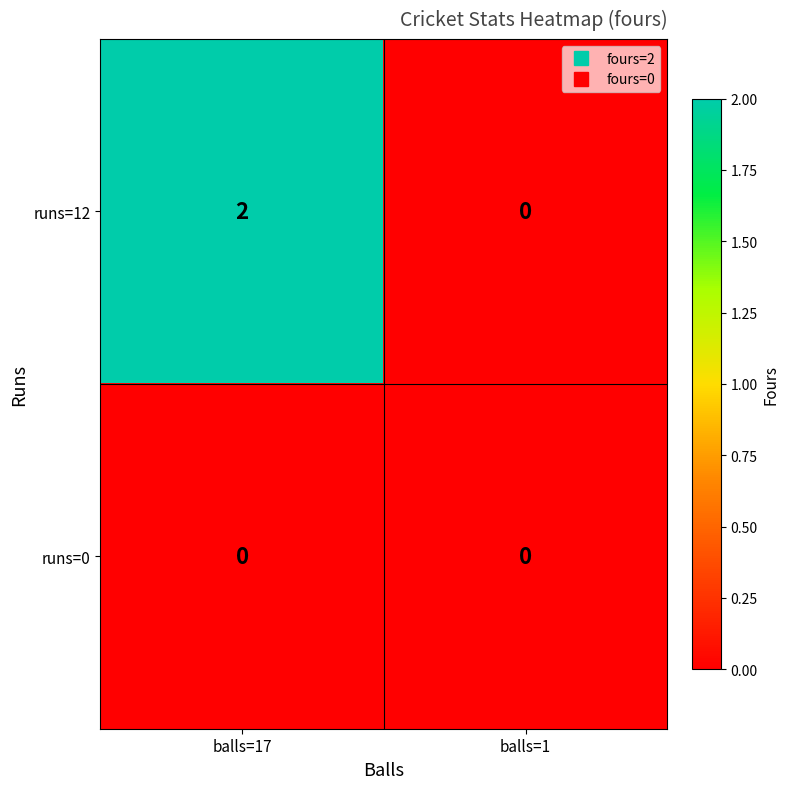

Which series has the largest range (max minus min)?

runs=12